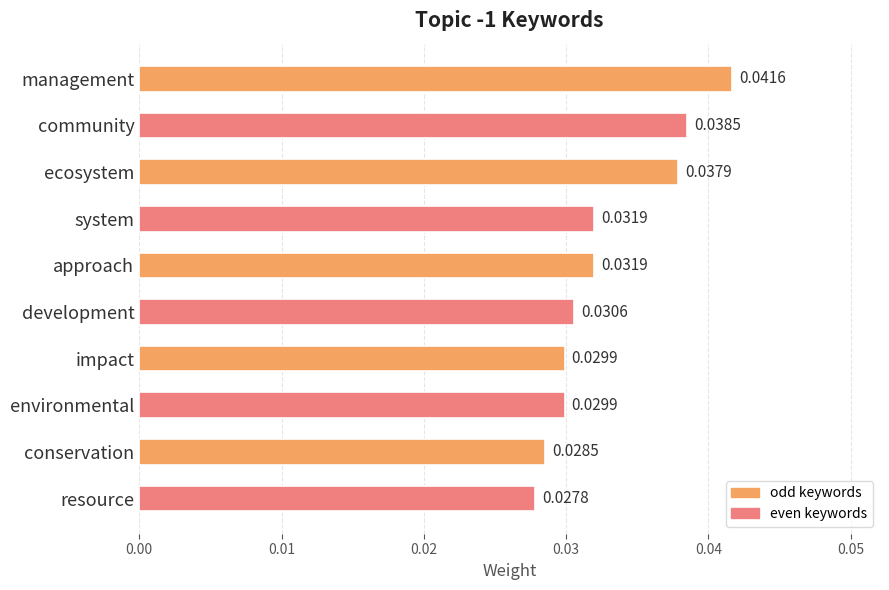

At which label is the value closest to 0?

resource